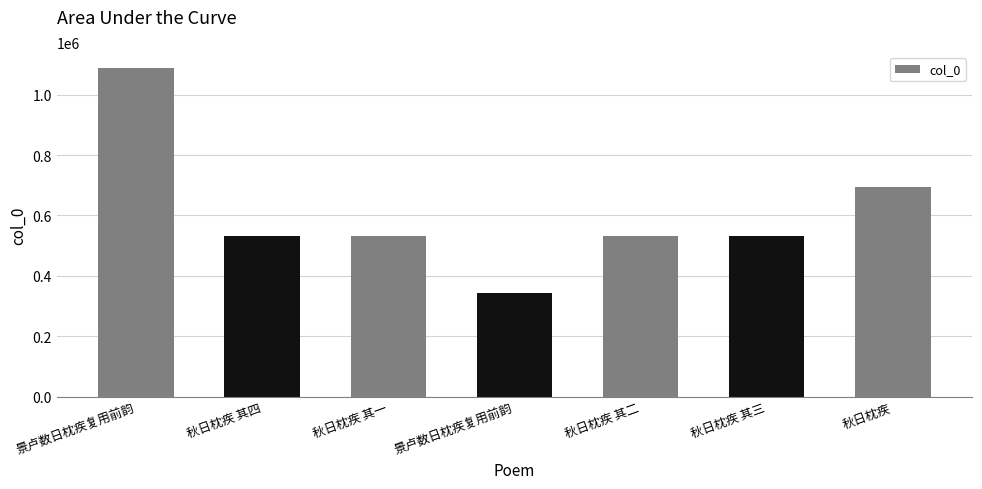

How many values are below 531027?

3